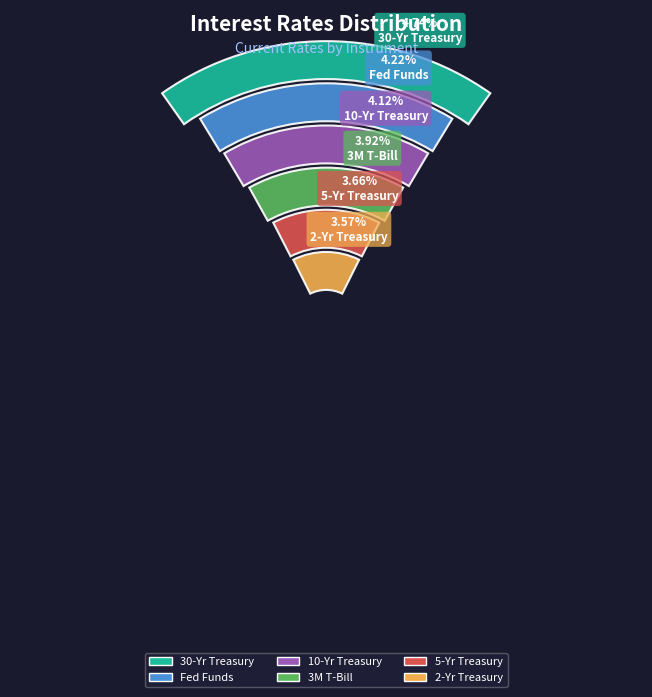

How many slices are in this pie chart?

6